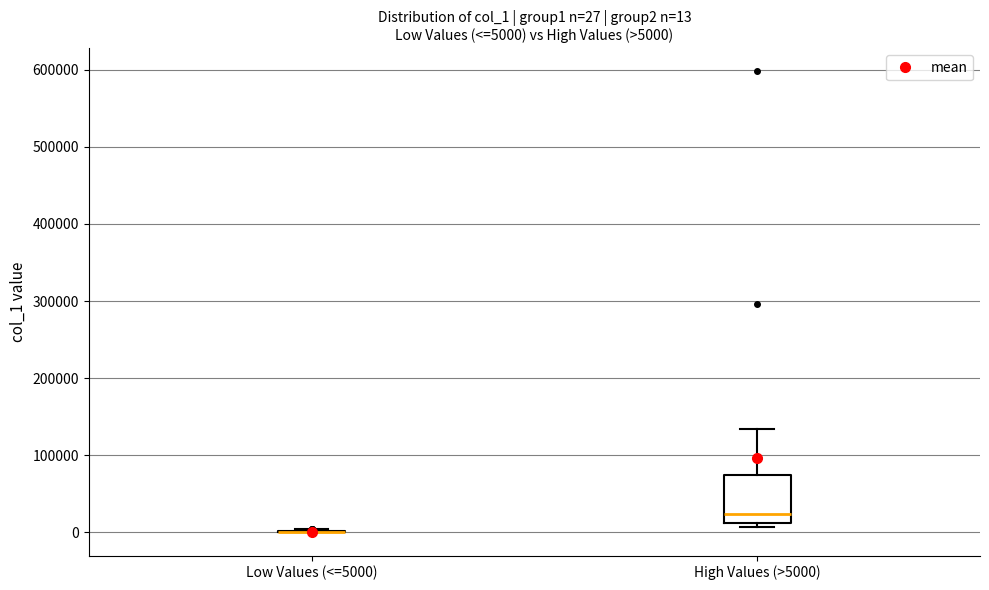

Which box is the tallest, from its lower edge to its upper edge?

High Values (>5000)